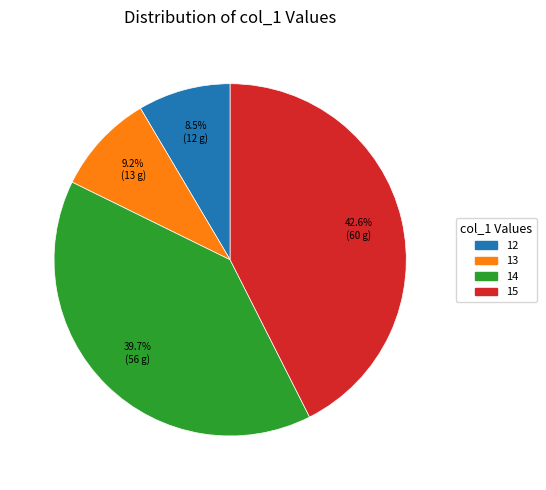

Count the number of slices in the pie.

4